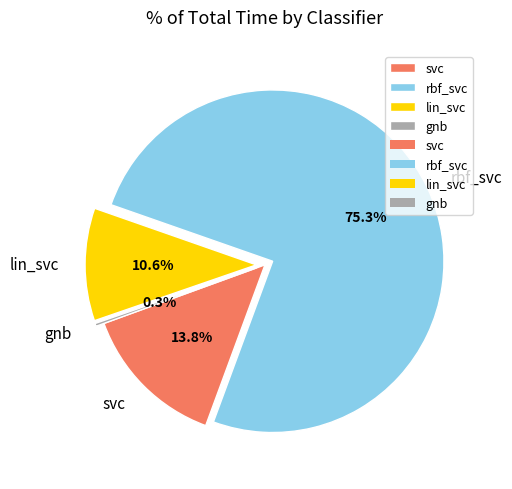

To the nearest percent, what is the average slice percentage?

25%